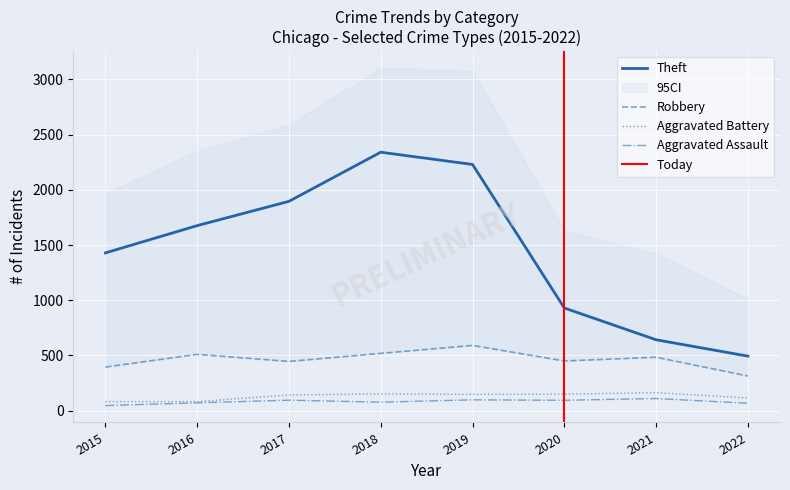

Where is the first local minimum for Aggravated Battery?

2019